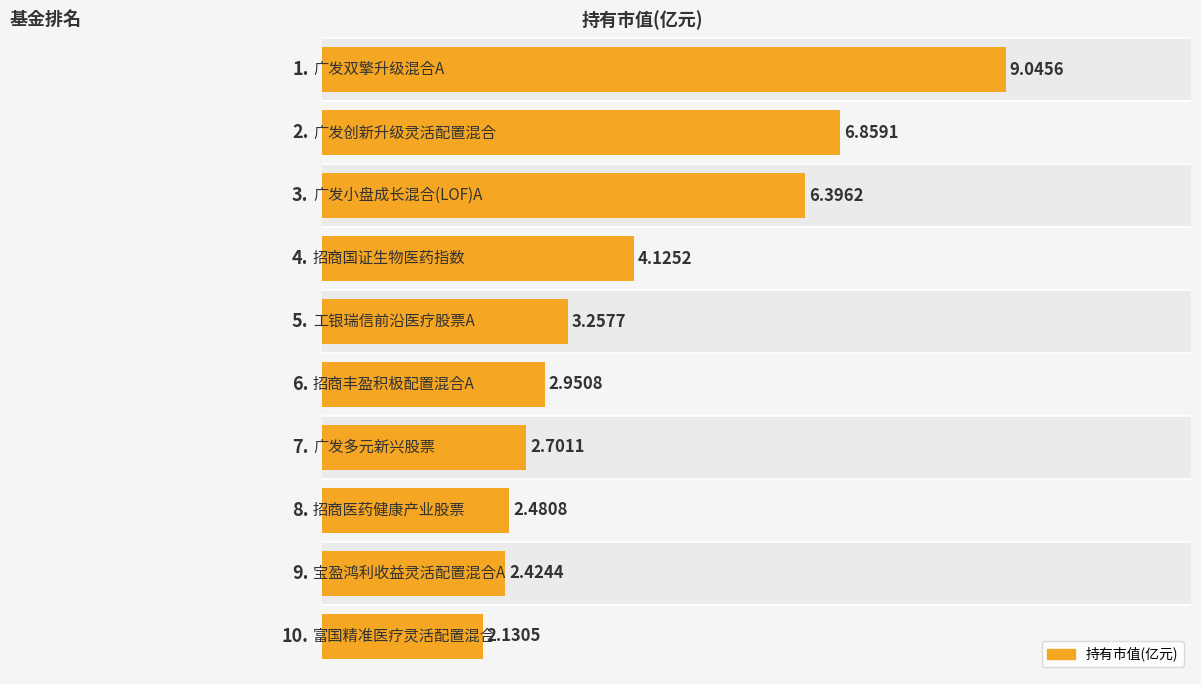

What is the value of the 6th bar from the left?

3.0